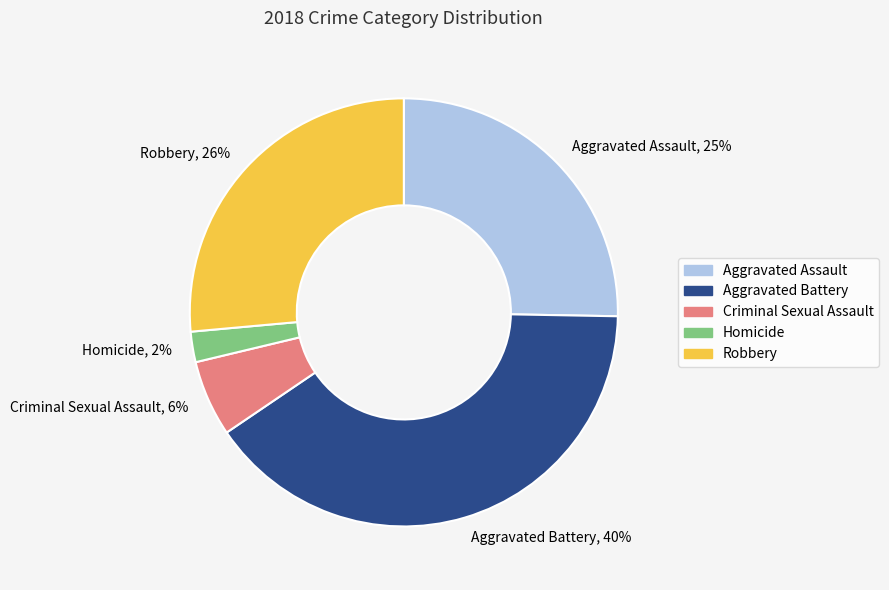

Does any single category account for the majority?

No